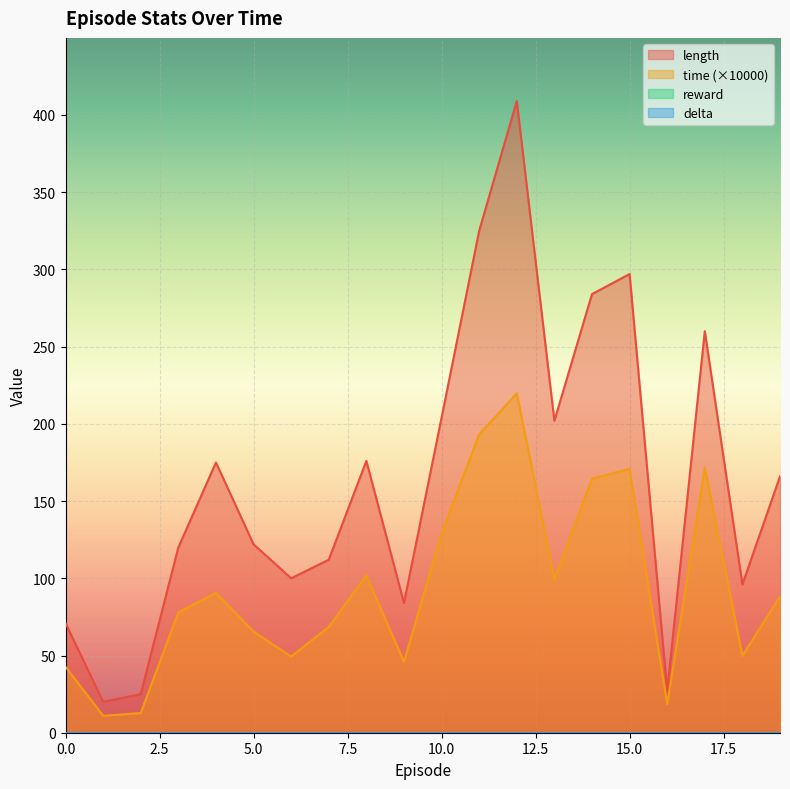

True or false: time and length cross at least once.

False